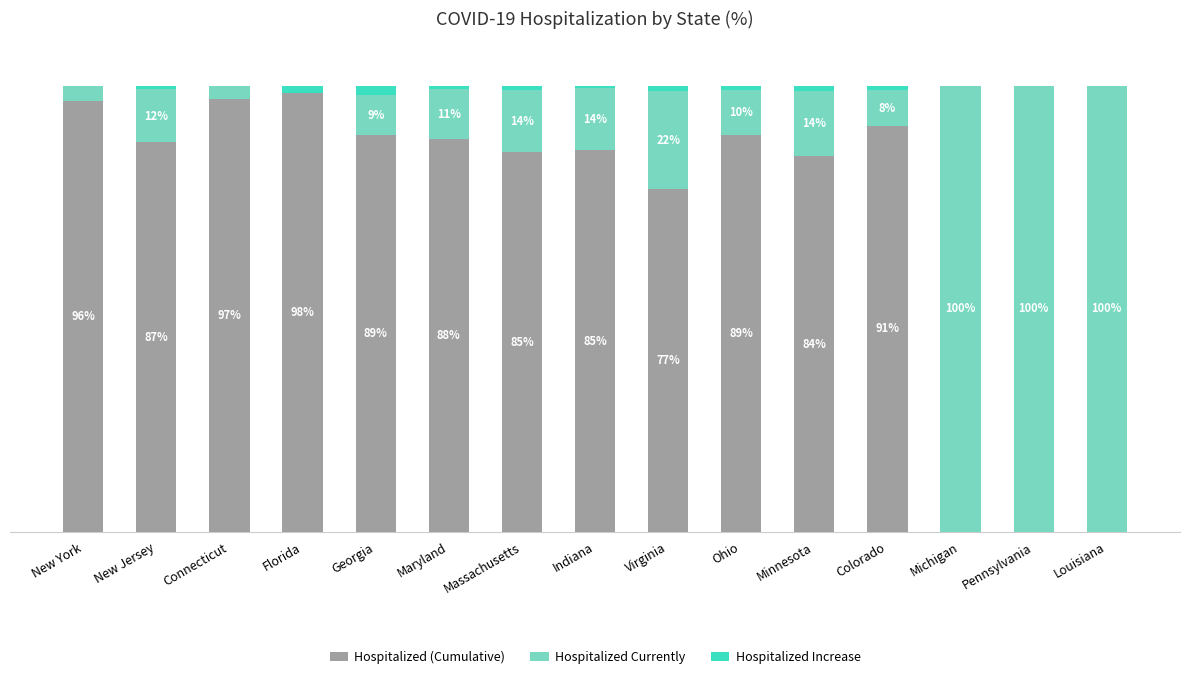

Where is Hospitalized (Cumulative) nearest to the value 49?

Virginia